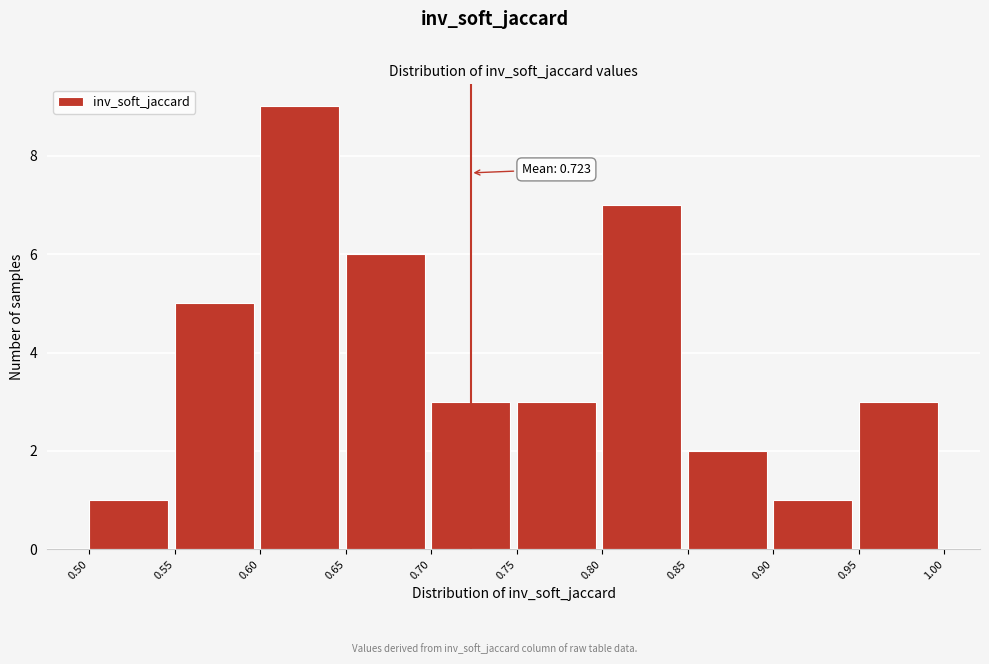

Over which range of the x-axis is the bar tallest?

0.60 to 0.65